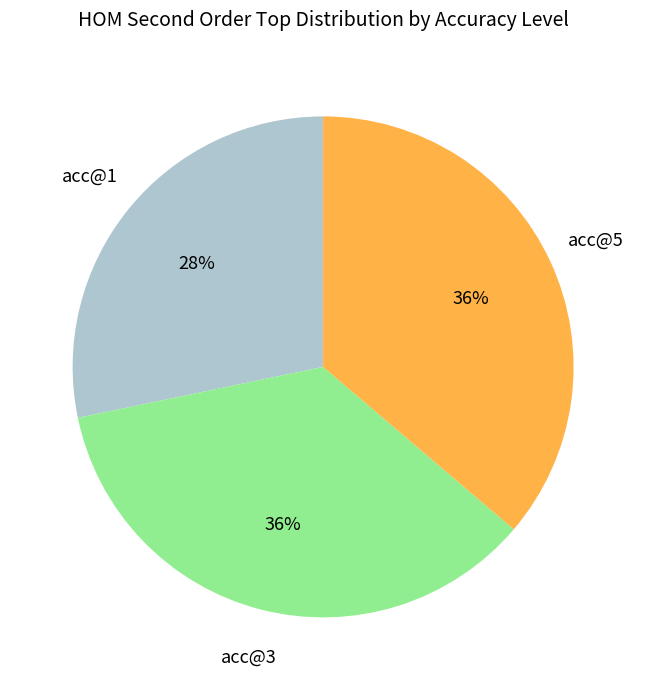

Which category has the smallest portion of the pie?

acc@1